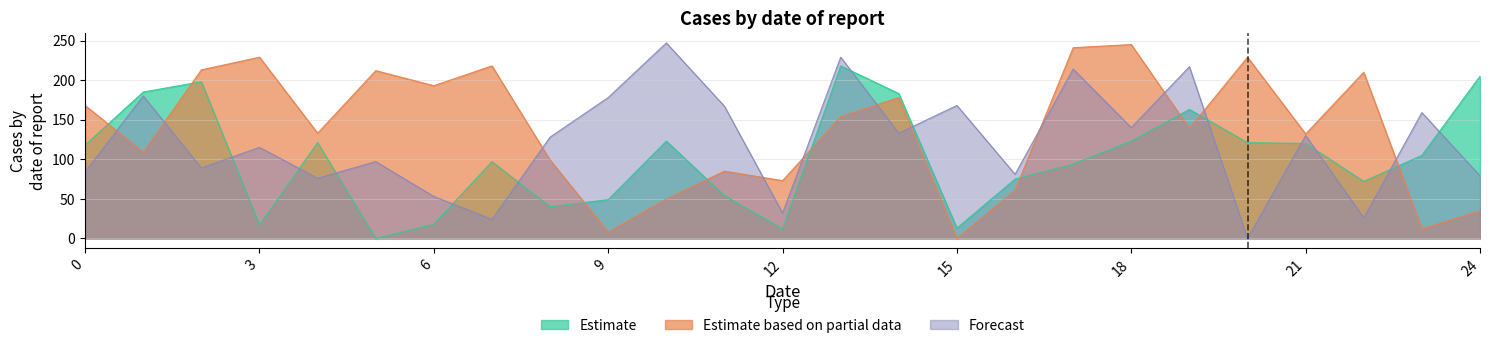

What is the maximum value for Forecast?

247